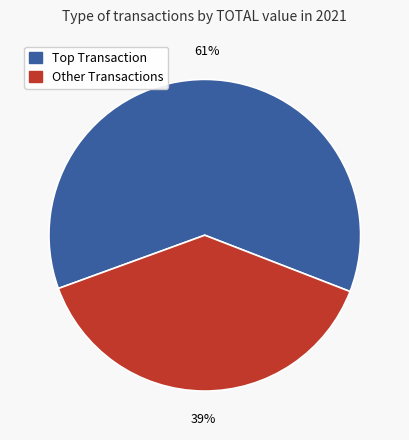

Is there a majority slice in this chart?

Yes